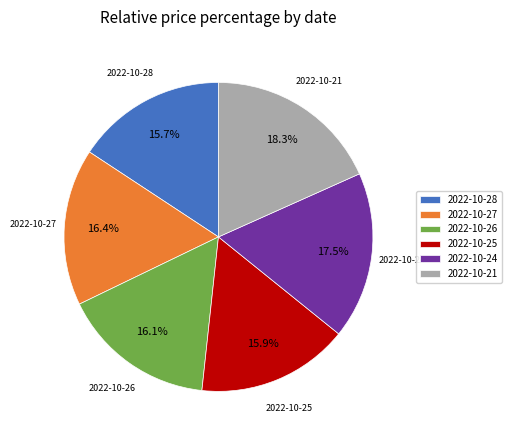

What percentage do 2022-10-24 and 2022-10-26 together represent?

33.6%